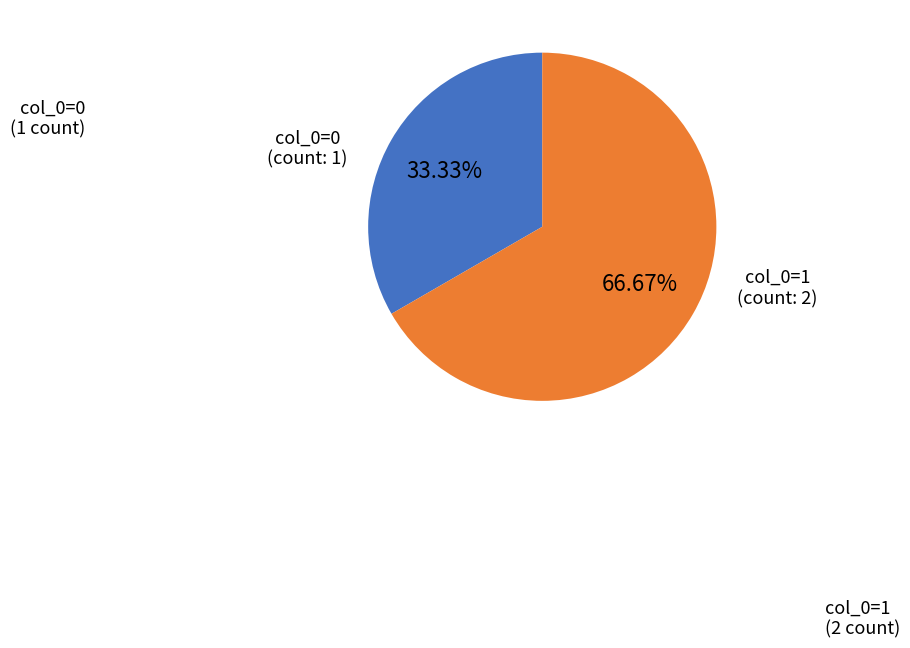

How many segments does this pie chart have?

2